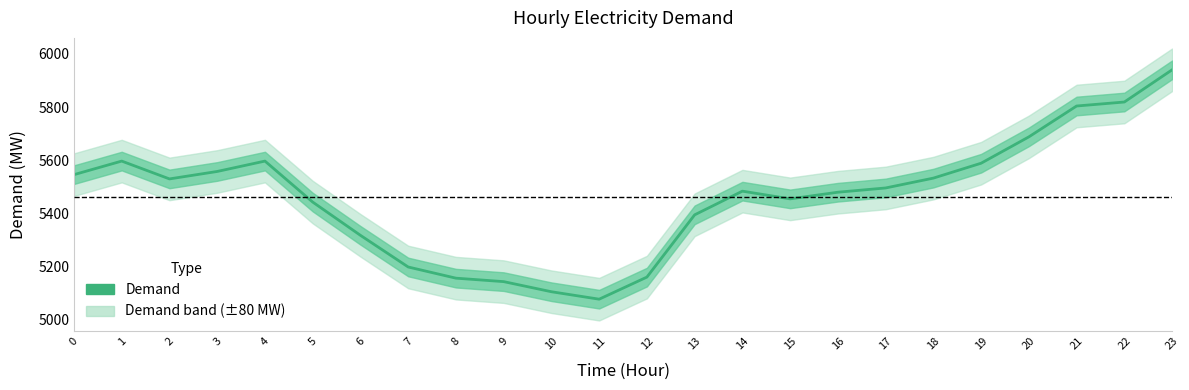

List the labels in order of value, largest first.

23, 22, 21, 20, 1, 4, 19, 3, 0, 18, 2, 17, 14, 16, 15, 5, 13, 6, 7, 12, 8, 9, 10, 11